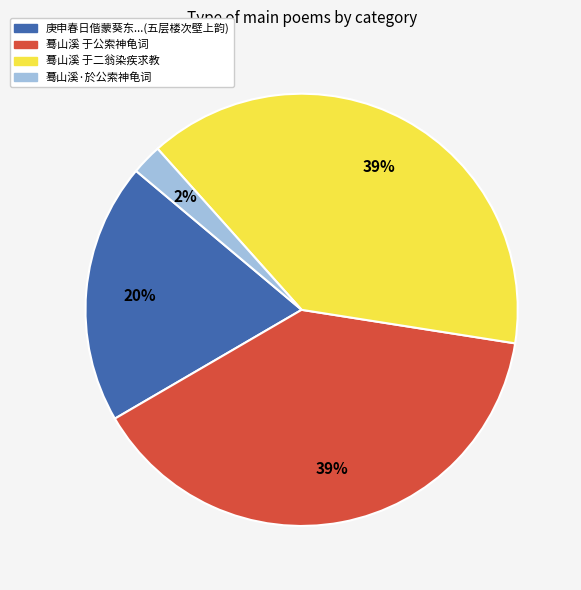

To the nearest percent, what portion does 蓦山溪 于公索神龟词 represent?

39%